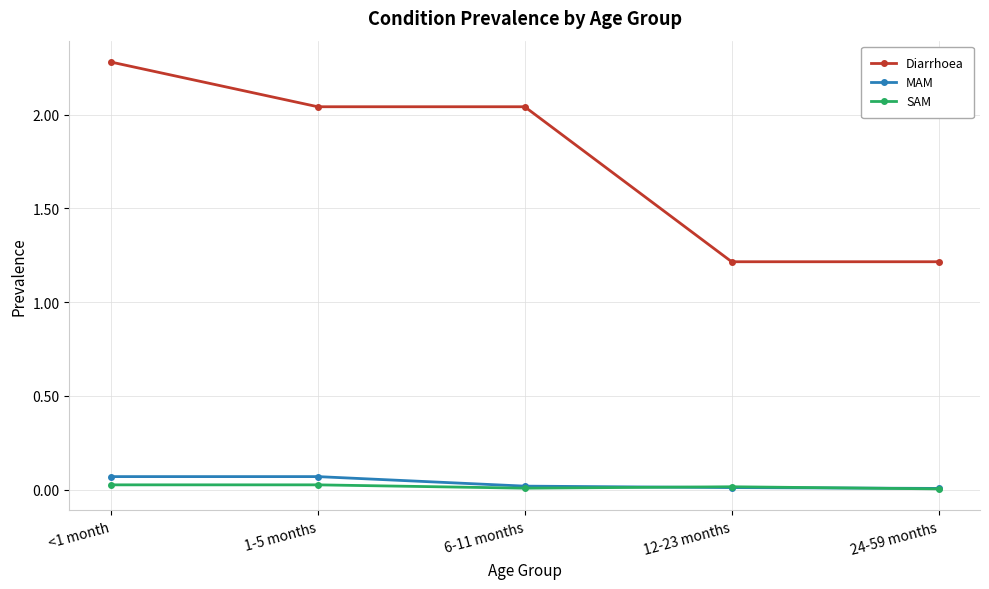

Which series has the widest spread of values?

Diarrhoea